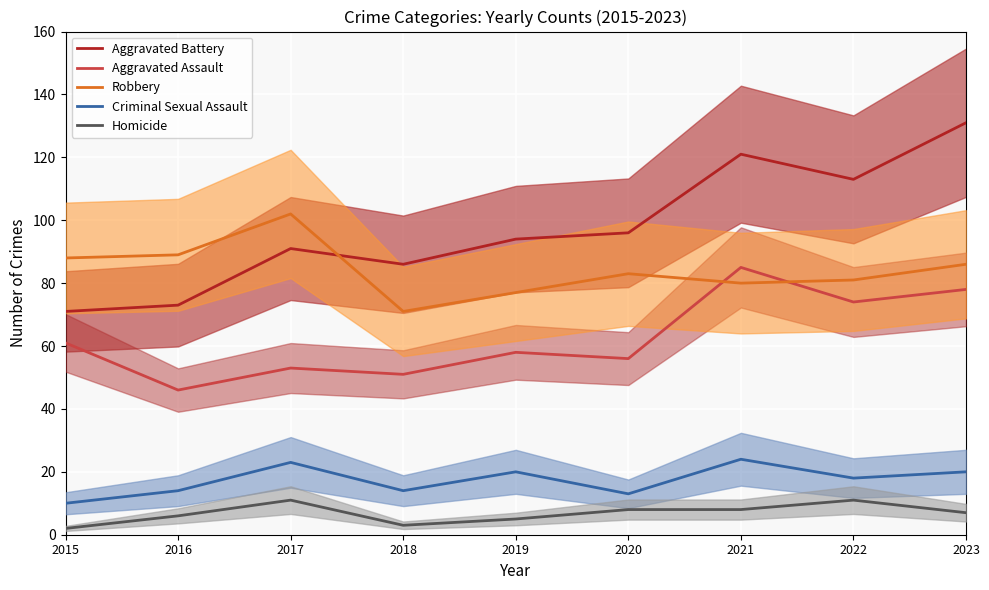

How many lines are shown in the chart?

5